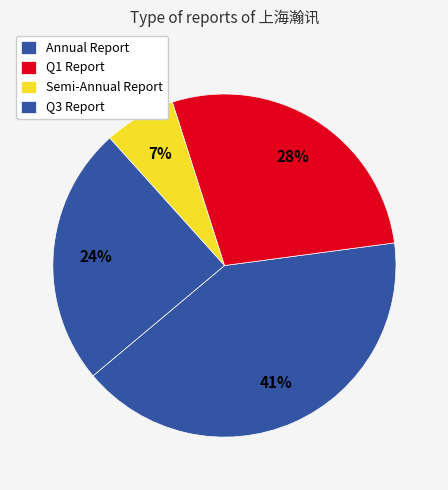

Rank the categories by value from lowest to highest.

Semi-Annual Report, Q3 Report, Q1 Report, Annual Report